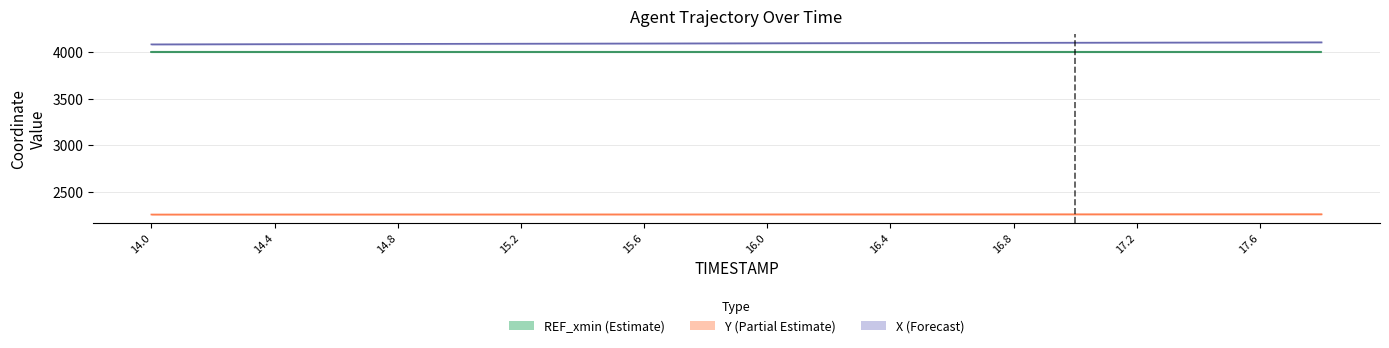

List the labels in order of Y value, largest first.

17.8, 17.6, 17.4, 17.2, 17.0, 16.8, 16.6, 16.4, 16.2, 16.0, 15.8, 15.6, 15.4, 15.2, 15.0, 14.8, 14.6, 14.4, 14.2, 14.0